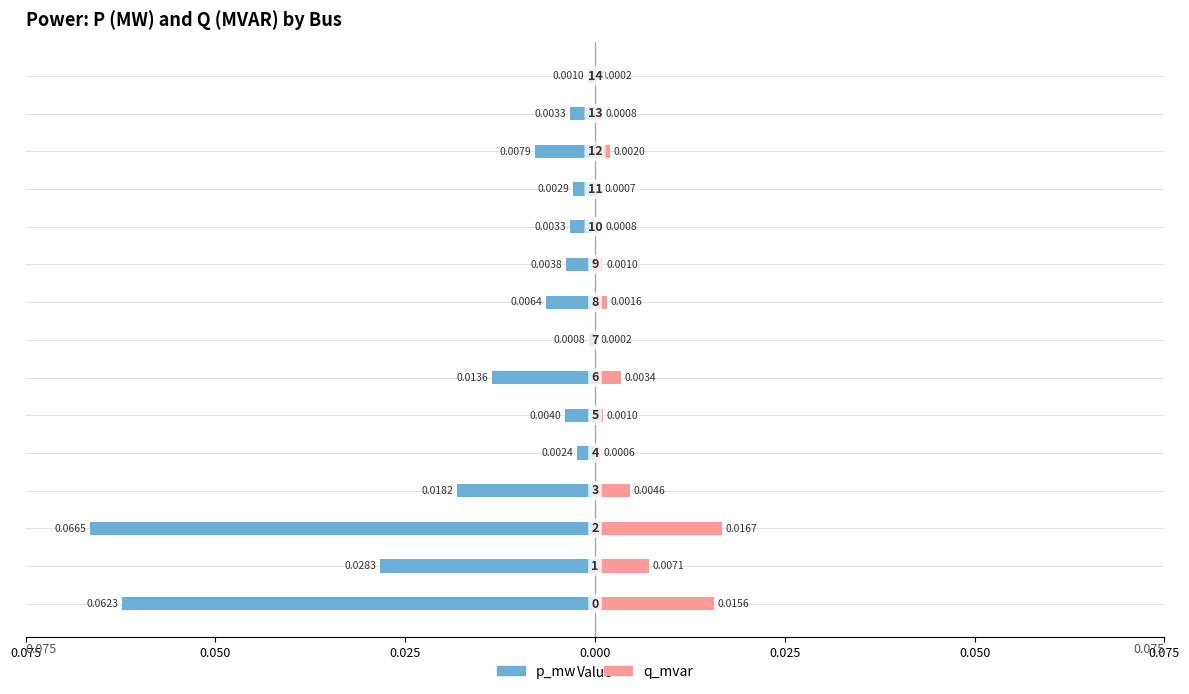

Which series has the largest range (max minus min)?

p_mw